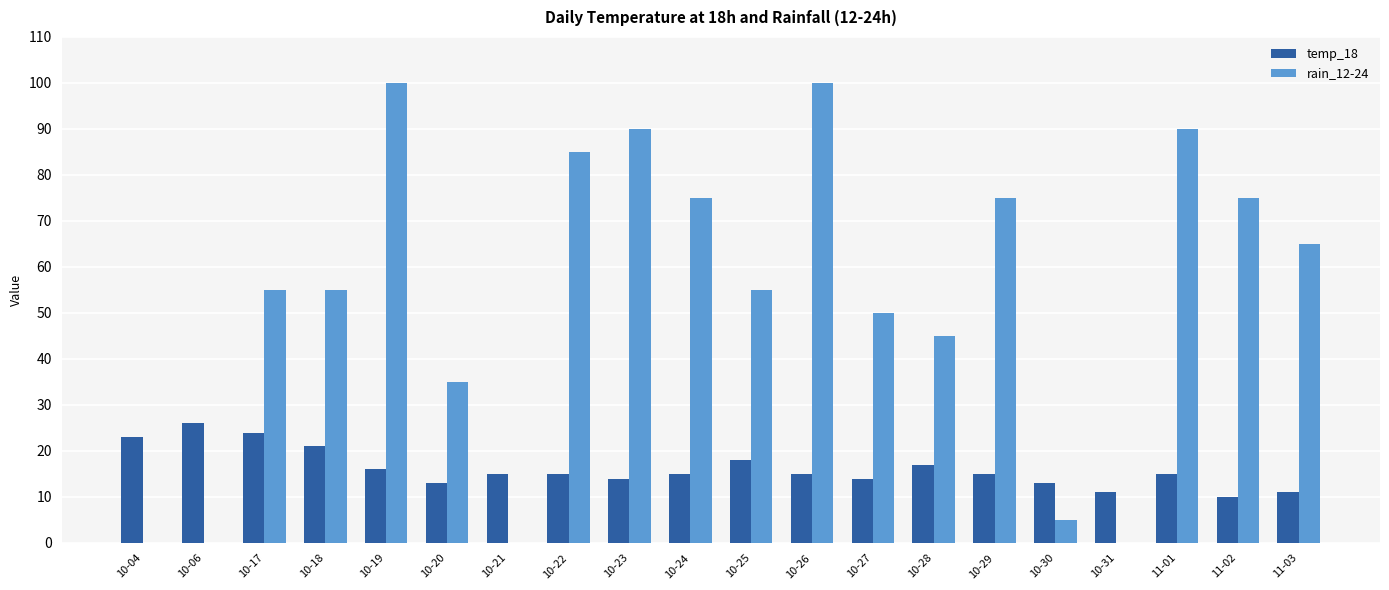

True or false: temp_18 has a value of 26 at 10-06.

True